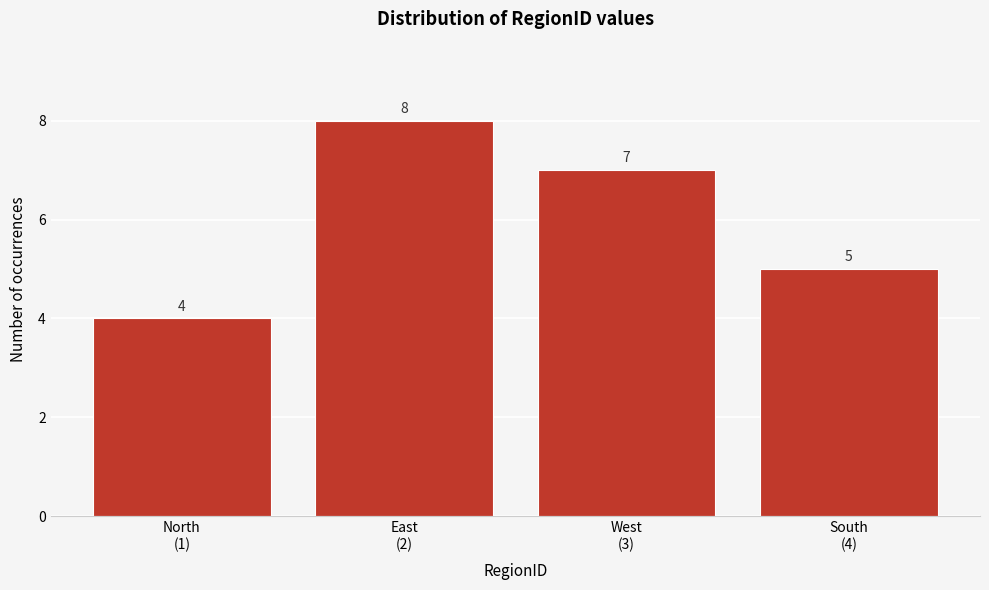

How many values are between 5 and 8?

3